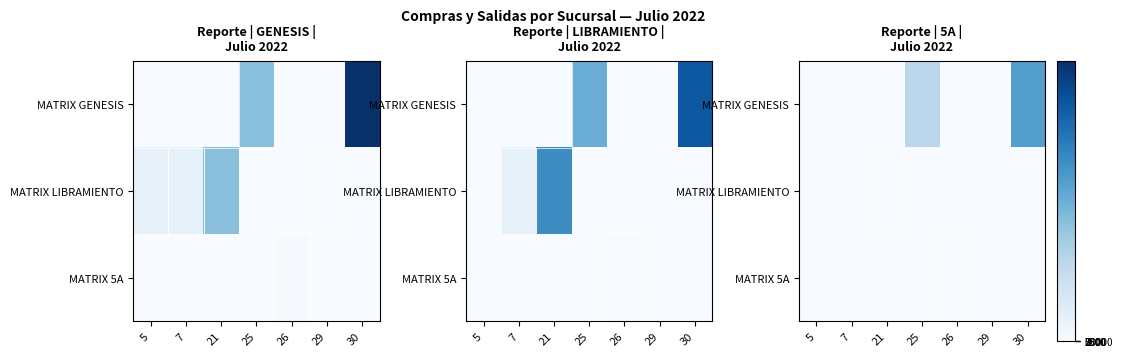

List the series in order of their peak value, highest first.

MATRIX GENESIS, MATRIX LIBRAMIENTO, MATRIX 5A